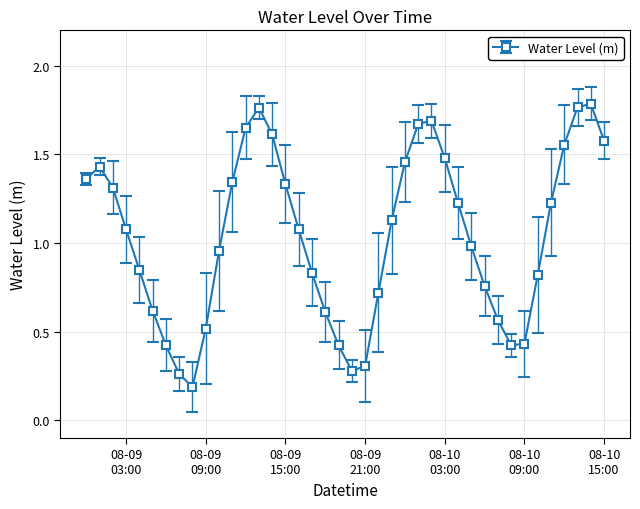

How many points are higher than both their immediate neighbors (excluding endpoints)?

4